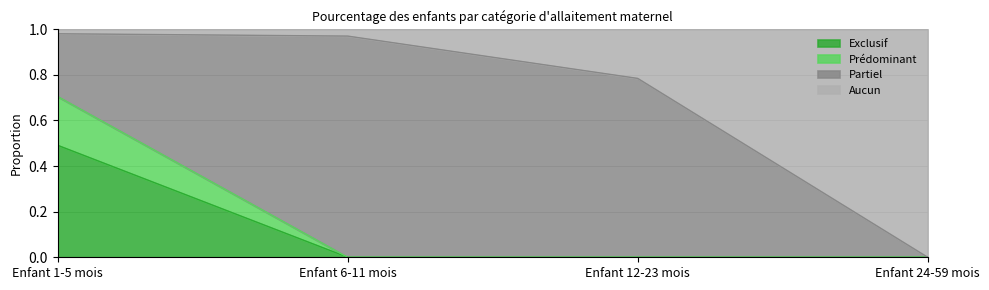

The Exclusif series shows 0.3 at Enfant 1-5 mois. True or false?

False